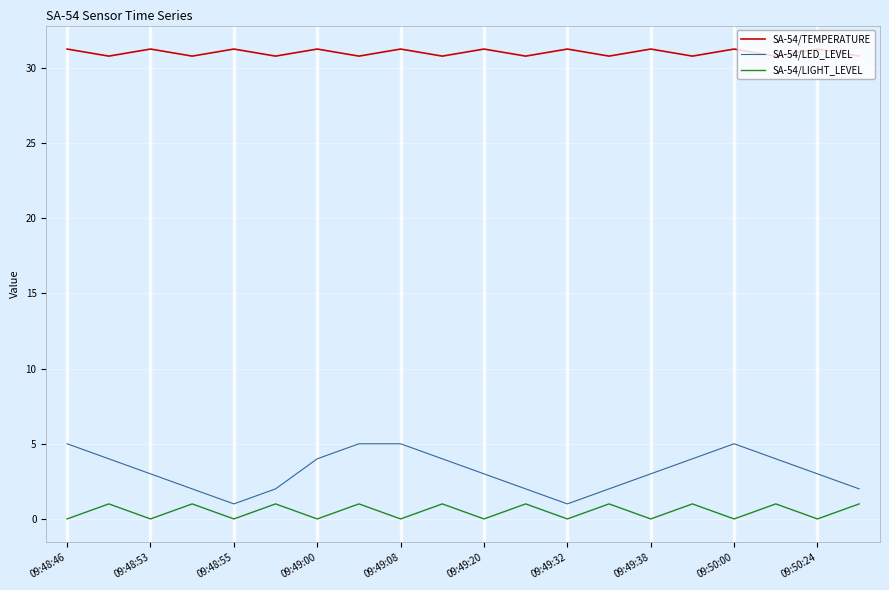

True or false: SA-54/LED_LEVEL and SA-54/LIGHT_LEVEL intersect in this chart.

False